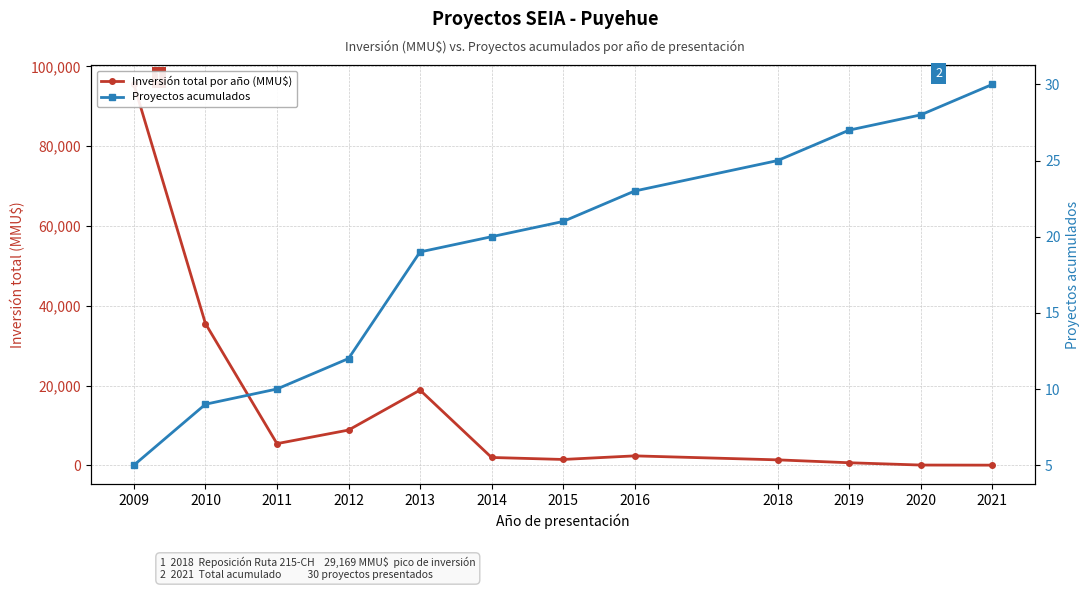

The Inversión total por año (MMU$) series shows 133 at 2020. True or false?

False